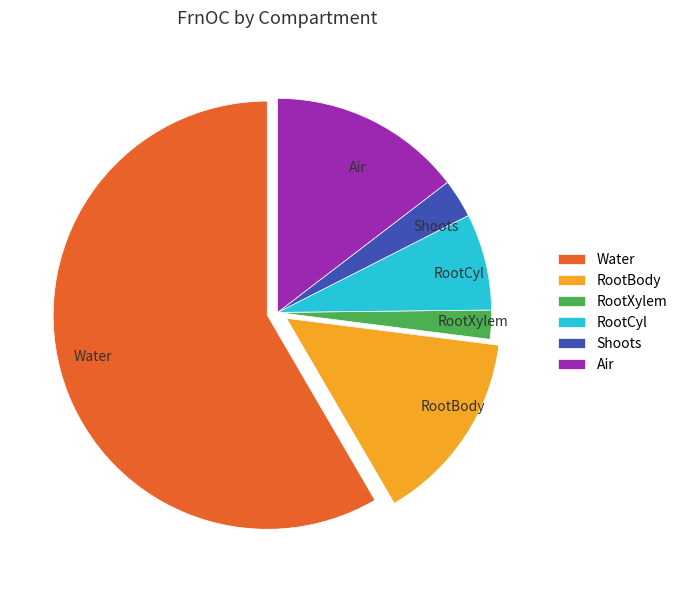

True or false: RootCyl accounts for 7% of the total.

True